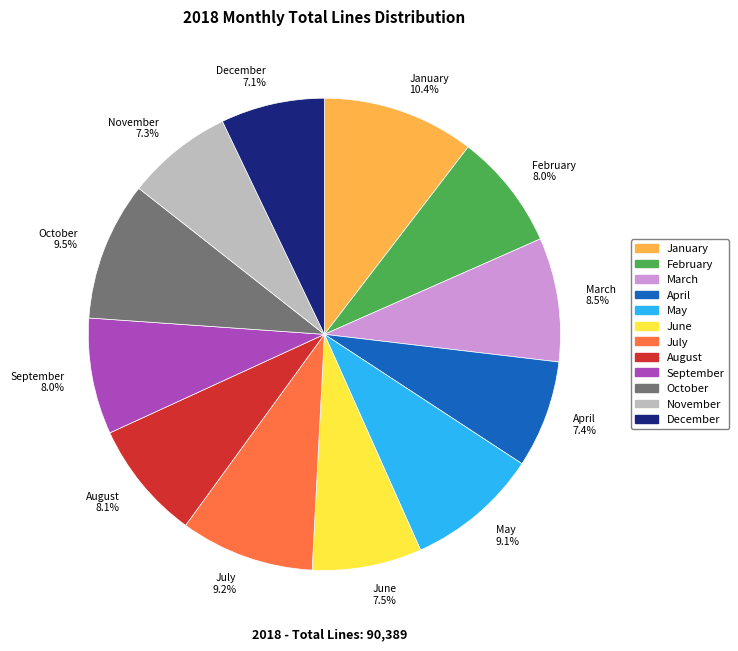

How many segments does this pie chart have?

12